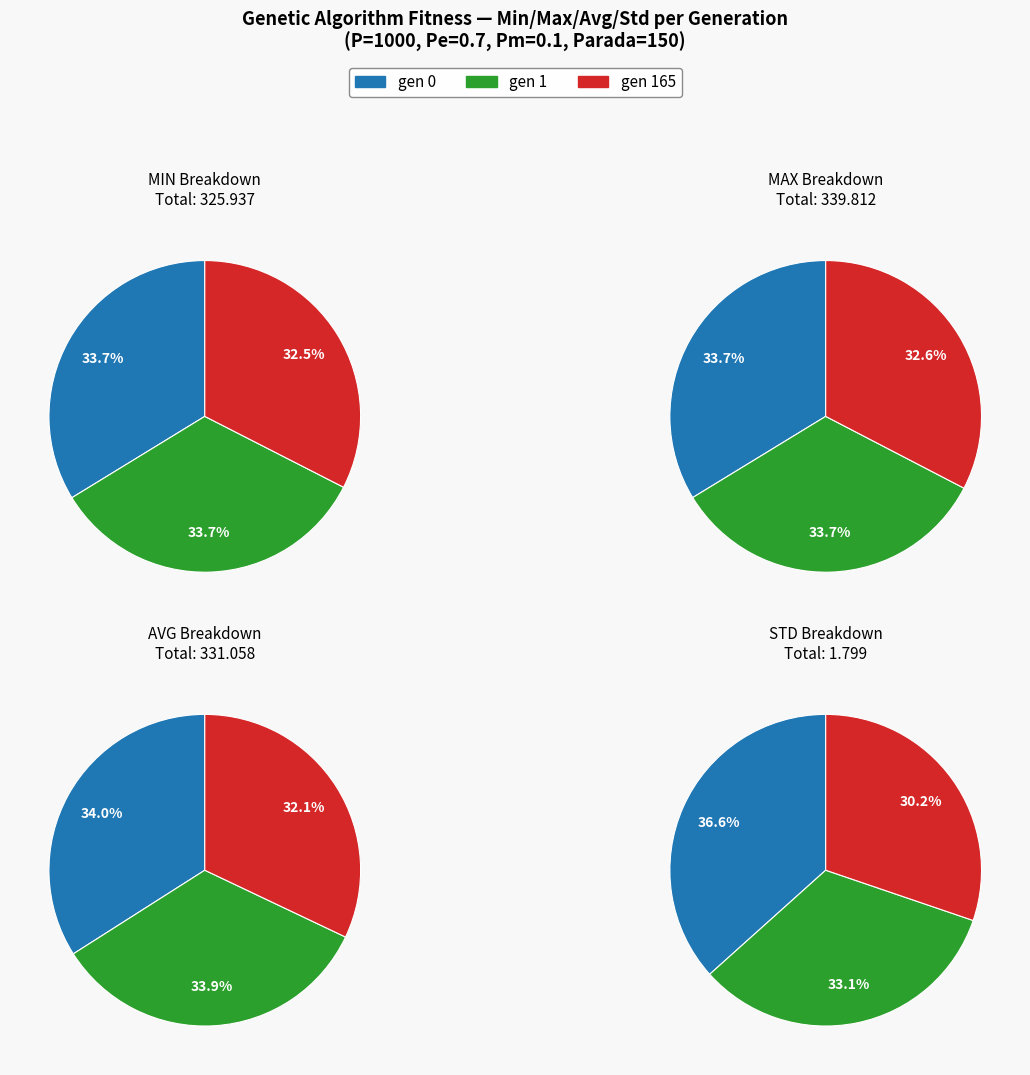

Which has a higher value, gen 165 or gen 0?

gen 0